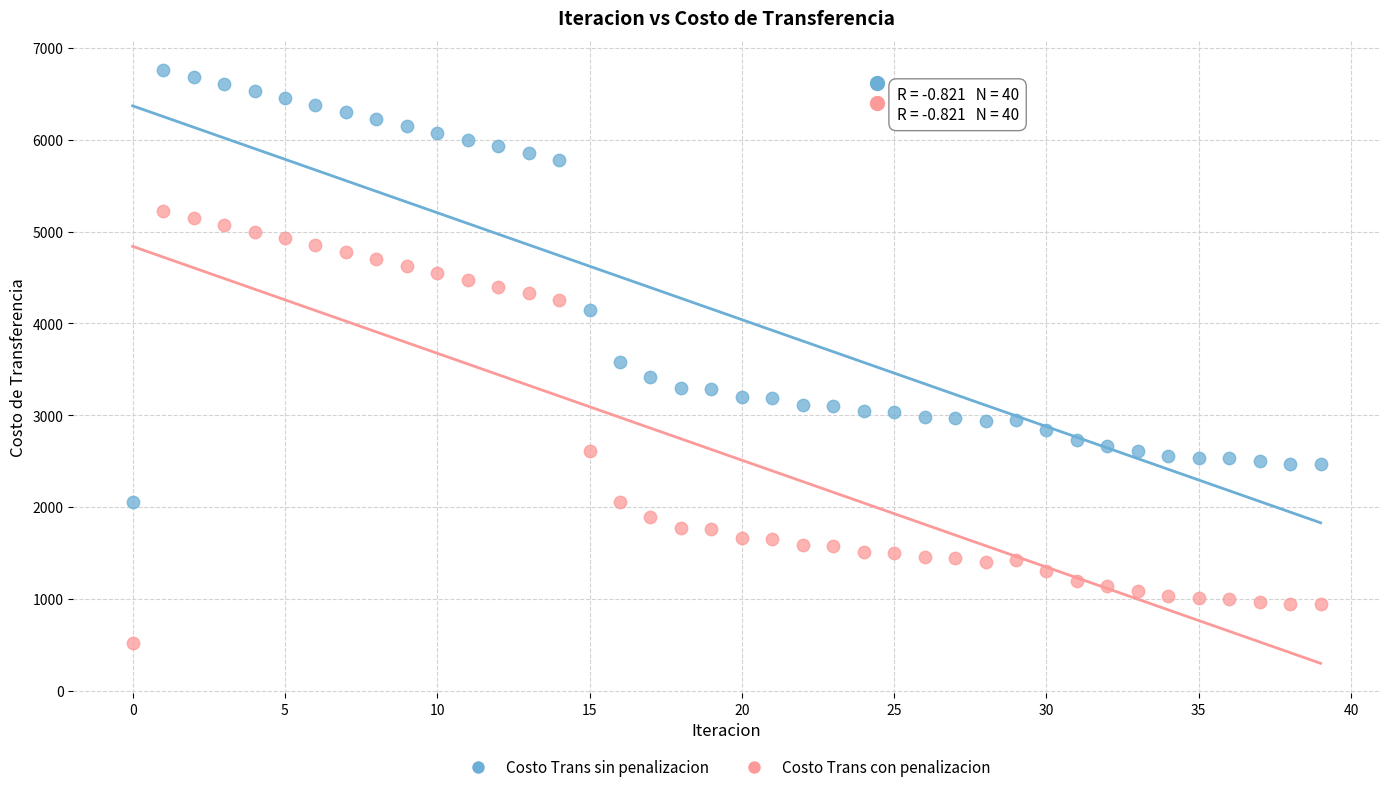

What are all the series names shown in the legend?

Costo Trans sin penalizacion, Costo Trans con penalizacion